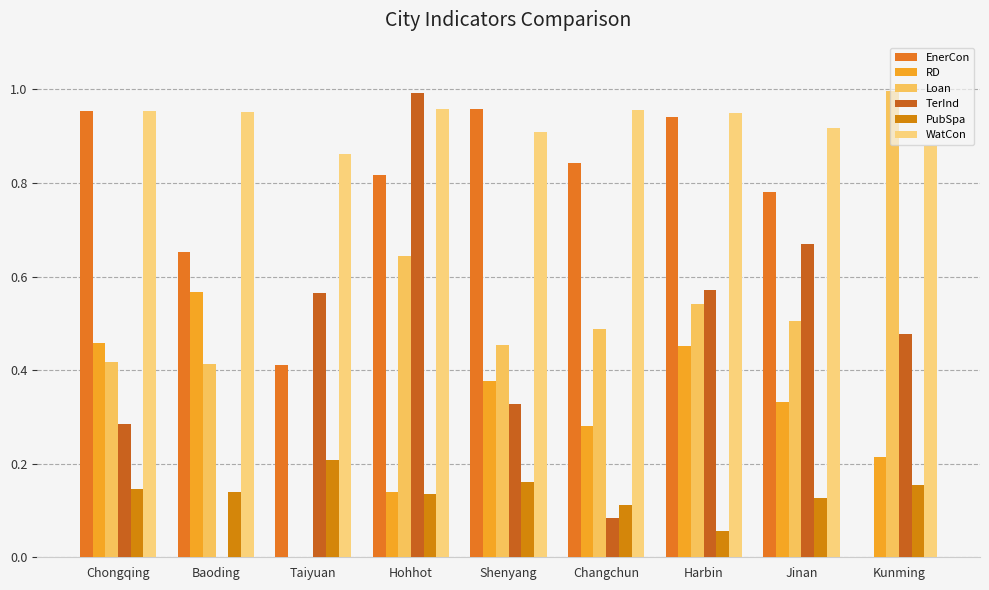

At which category is the sum across all series the highest?

Hohhot